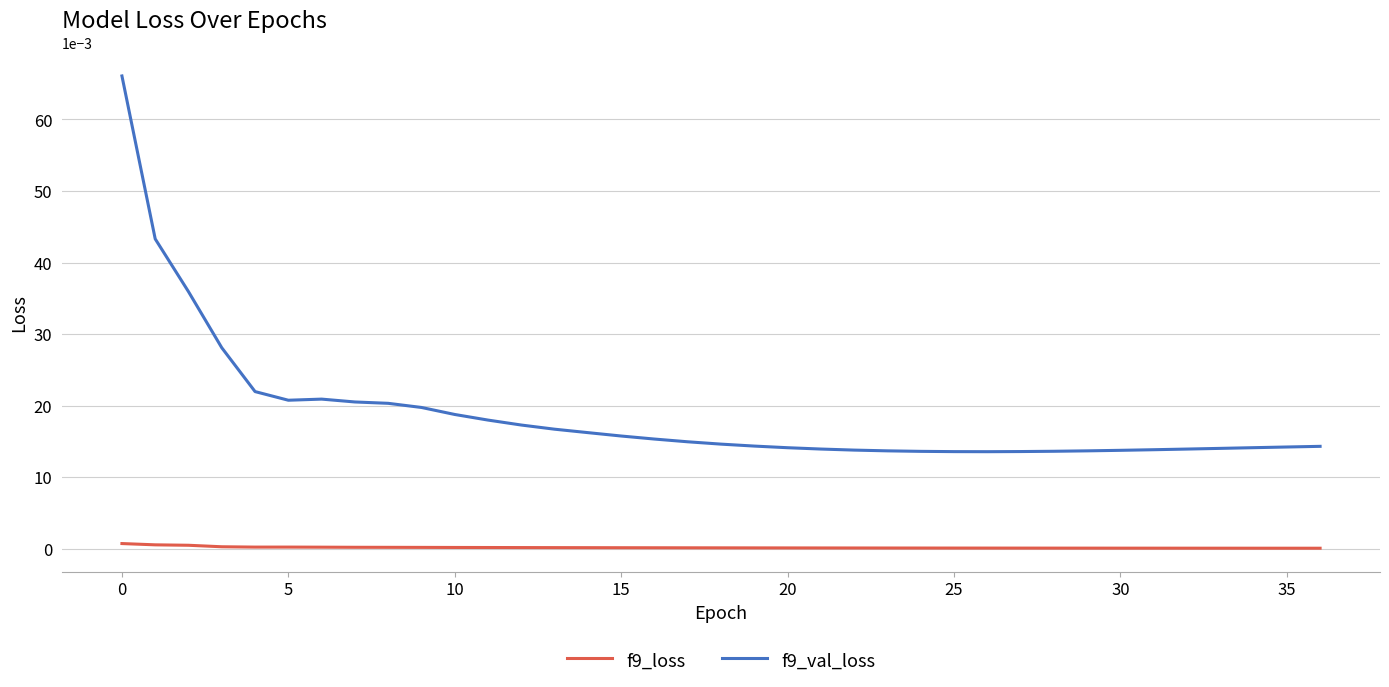

Which series has the largest range (max minus min)?

f9_val_loss